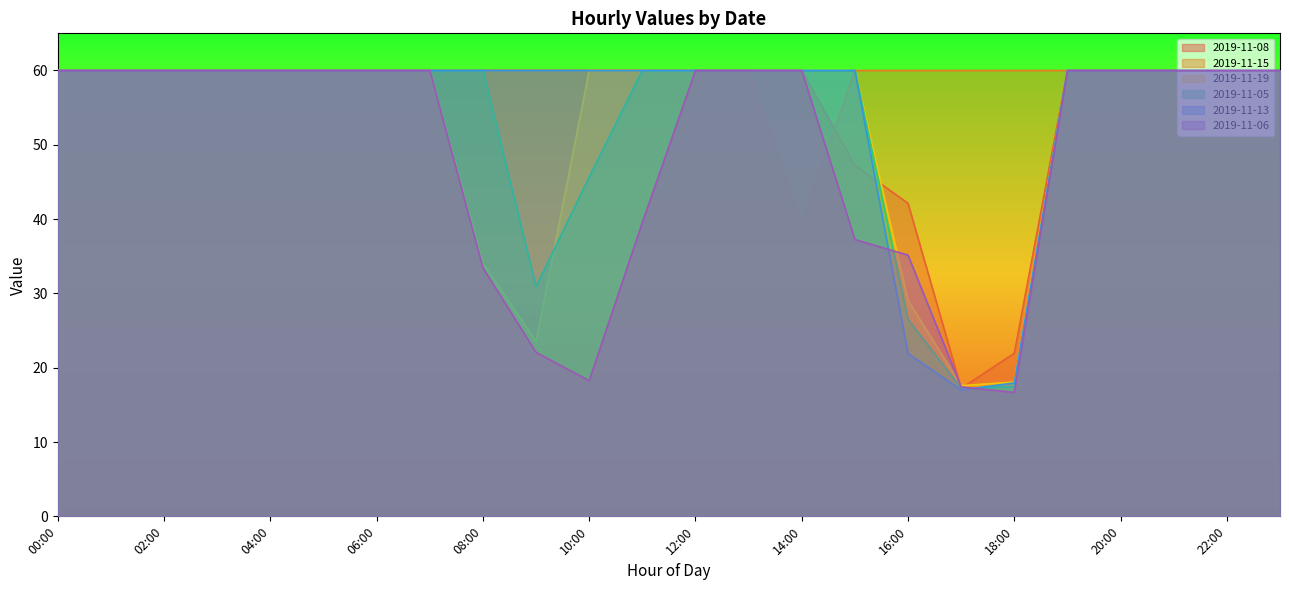

What is the difference between the maximum and second lowest values in the 2019-11-06 series?

42.6